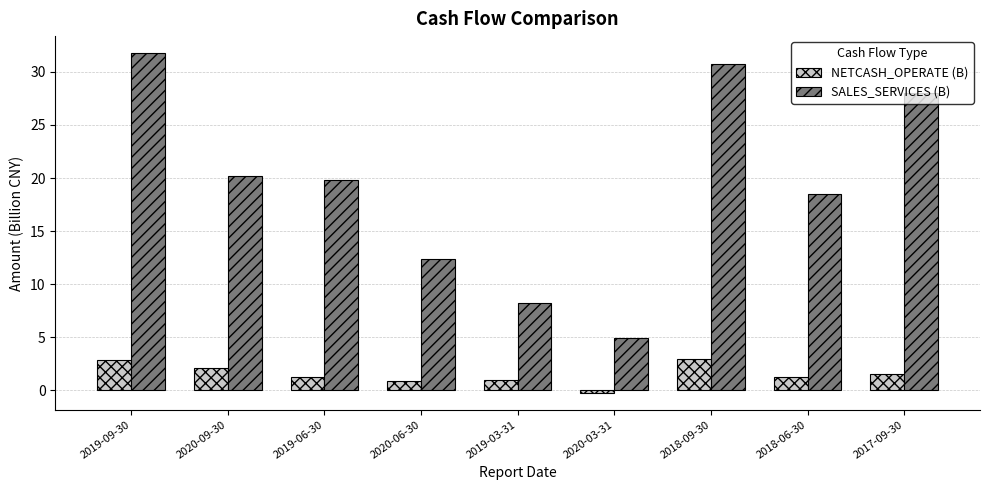

Are the bars grouped side by side (vs. stacked)?

Yes